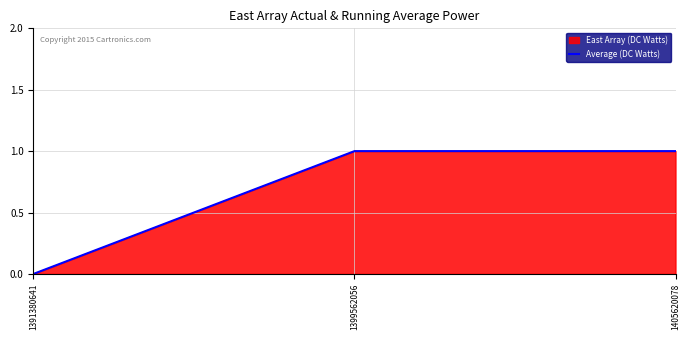

What is the maximum value shown in the chart?

1